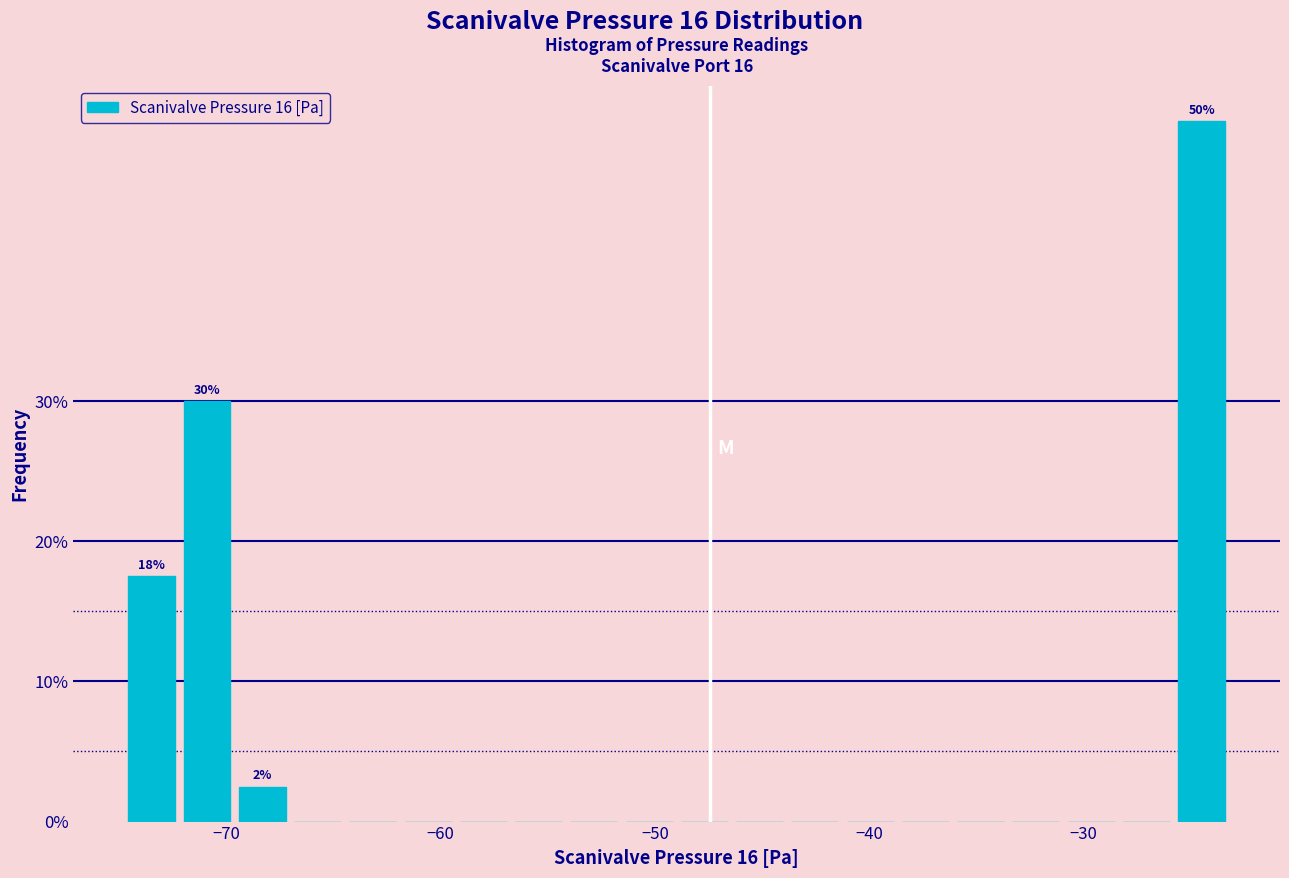

Read against the x-axis, roughly where is the centre of the tallest bar?

-24